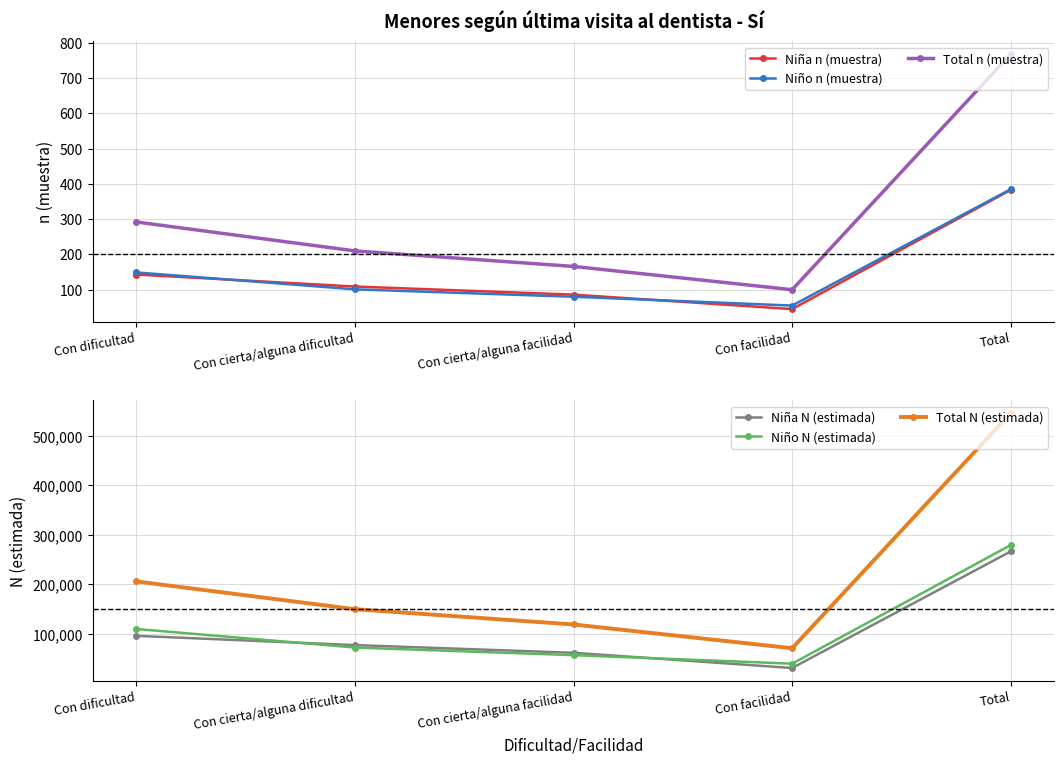

Reading right to left, extract all data points from this chart.

Niña n (muestra): 383	45	86	109	143
Niño n (muestra): 385	55	80	101	149
Total n (muestra): 768	100	166	210	292
Niña N (estimada): 266688	31179	61921	77453	96137
Niño N (estimada): 279584	39920	57168	72516	109979
Total N (estimada): 546272	71099	119089	149969	206115